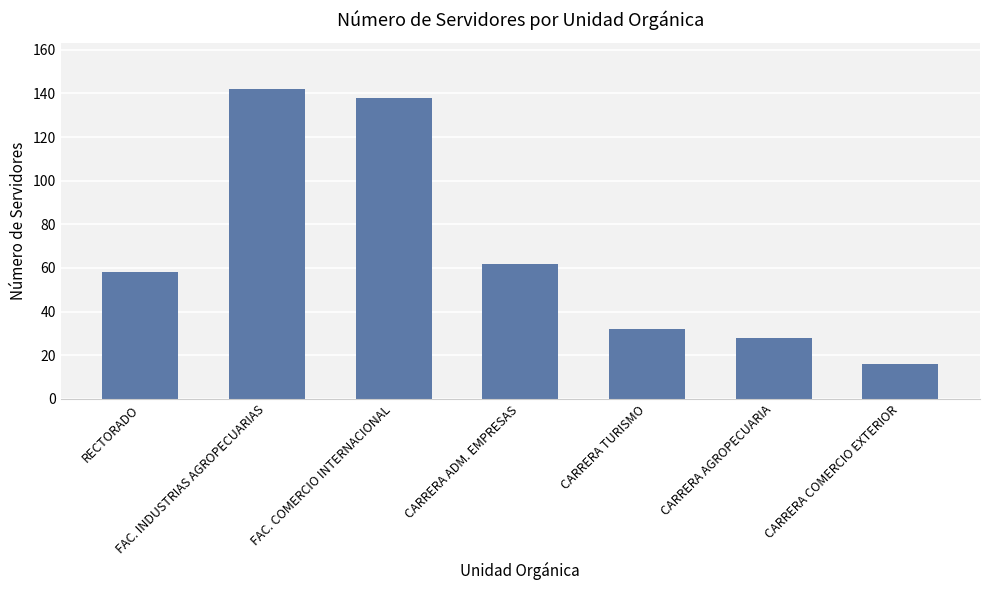

The value at CARRERA AGROPECUARIA is 28. True or false?

True